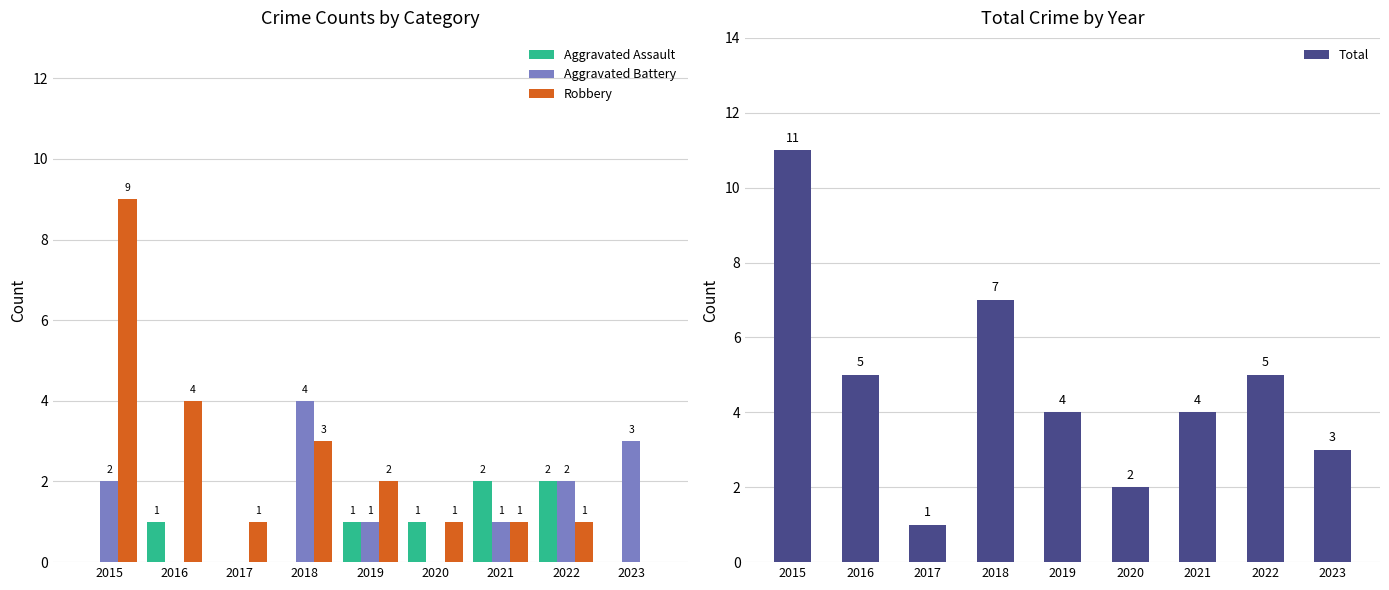

What is the difference between the maximum and second lowest values in the Aggravated Assault series?

2